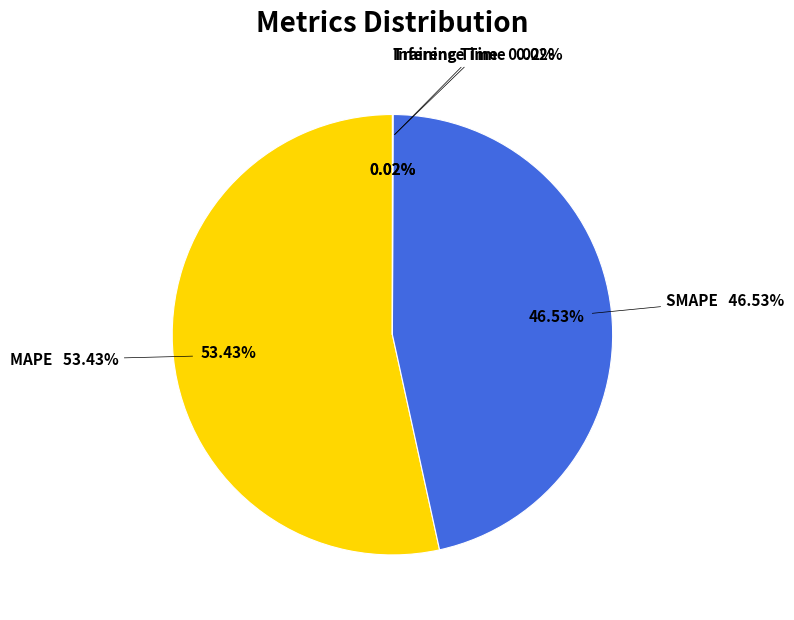

Rank the categories by value from highest to lowest.

MAPE, SMAPE, Inference Time, Training Time